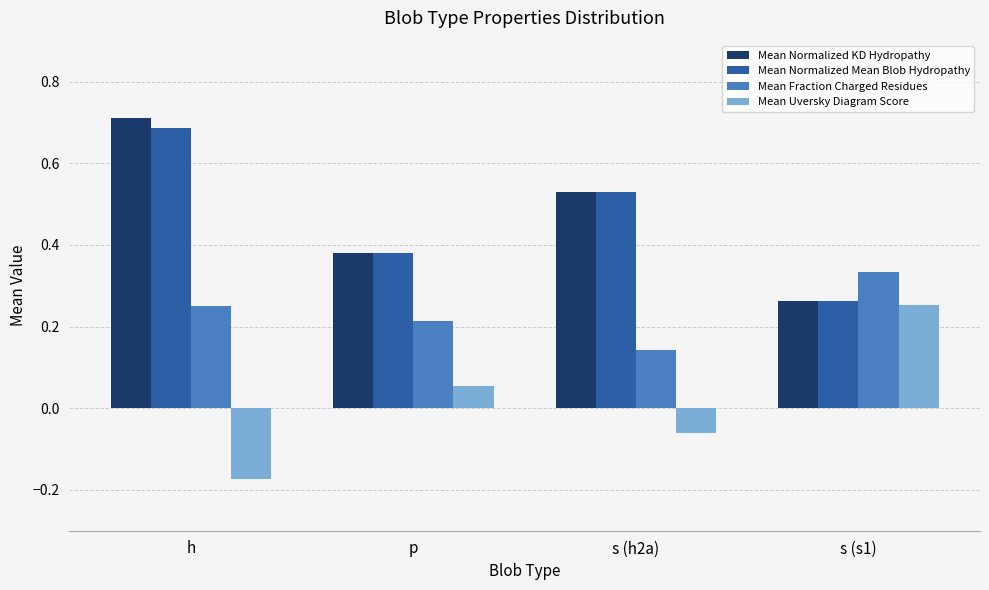

What is the sum of all Mean Normalized KD Hydropathy values?

1.9